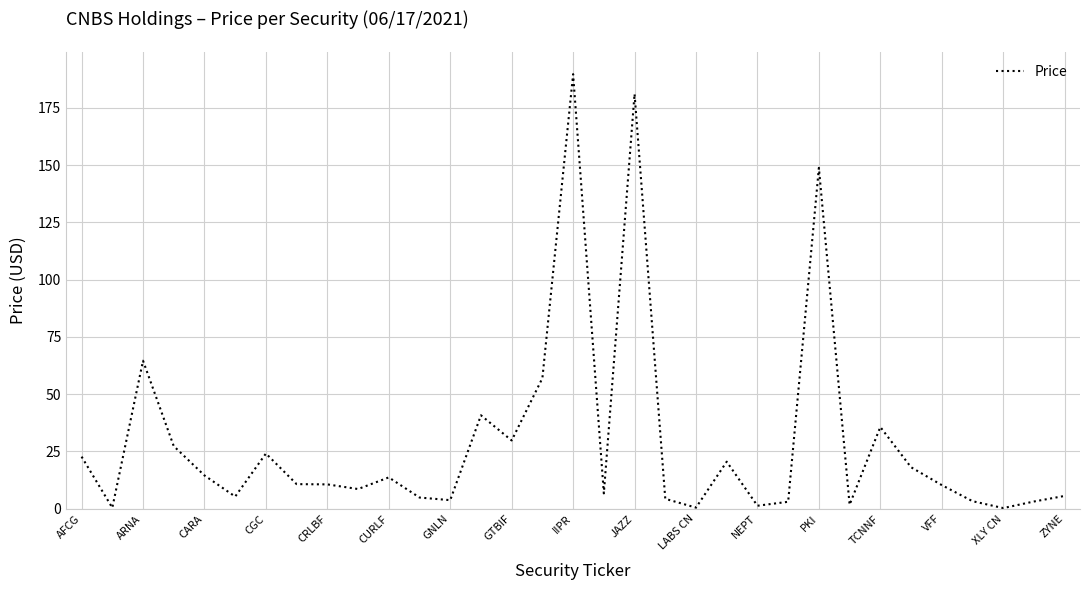

What is the minimum value shown in the chart?

0.3